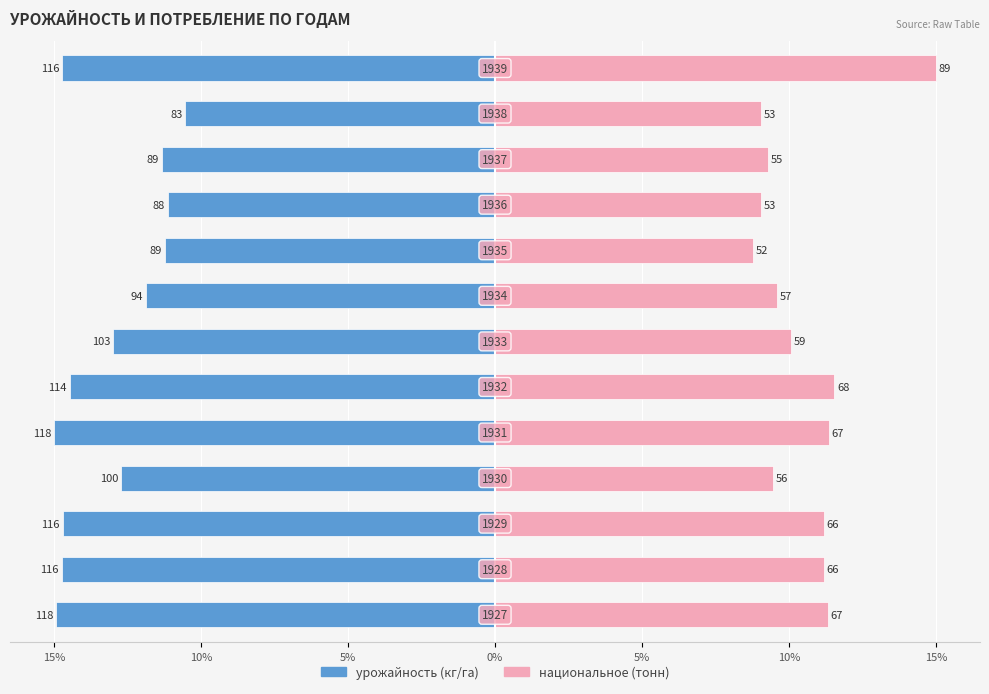

How many bars are there in each group?

2